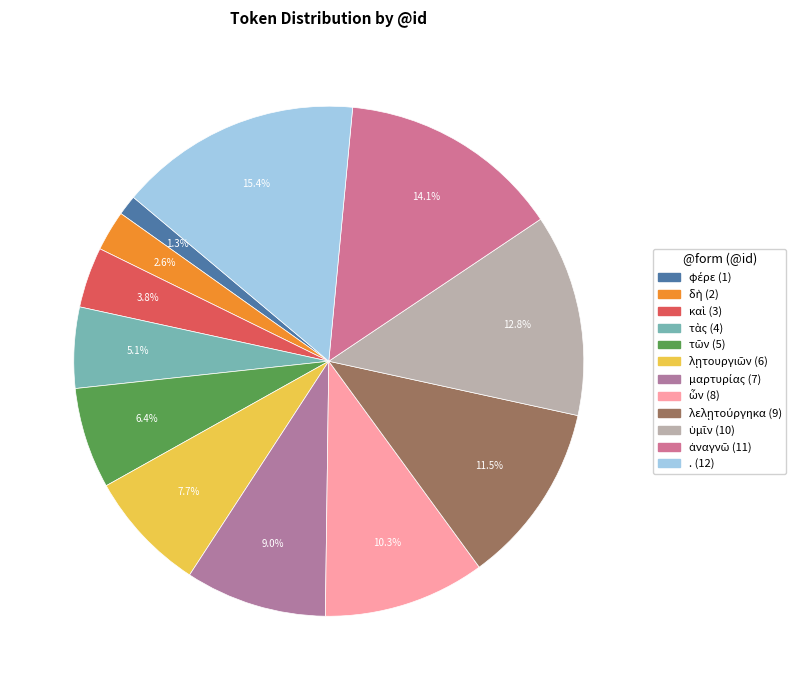

To the nearest percent, what is the combined percentage of τῶν and ὑμῖν?

19%